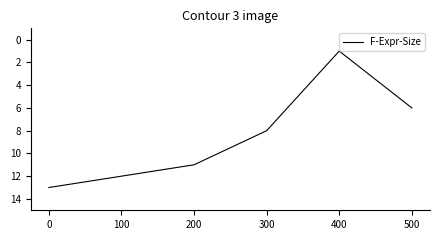

Reading left to right, transcribe all the data shown in this chart.

0=13	100=12	200=11	300=8	400=1	500=6